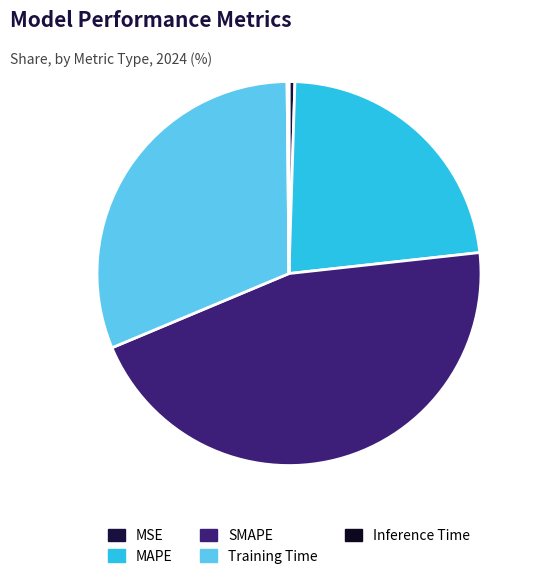

How many segments does this pie chart have?

5